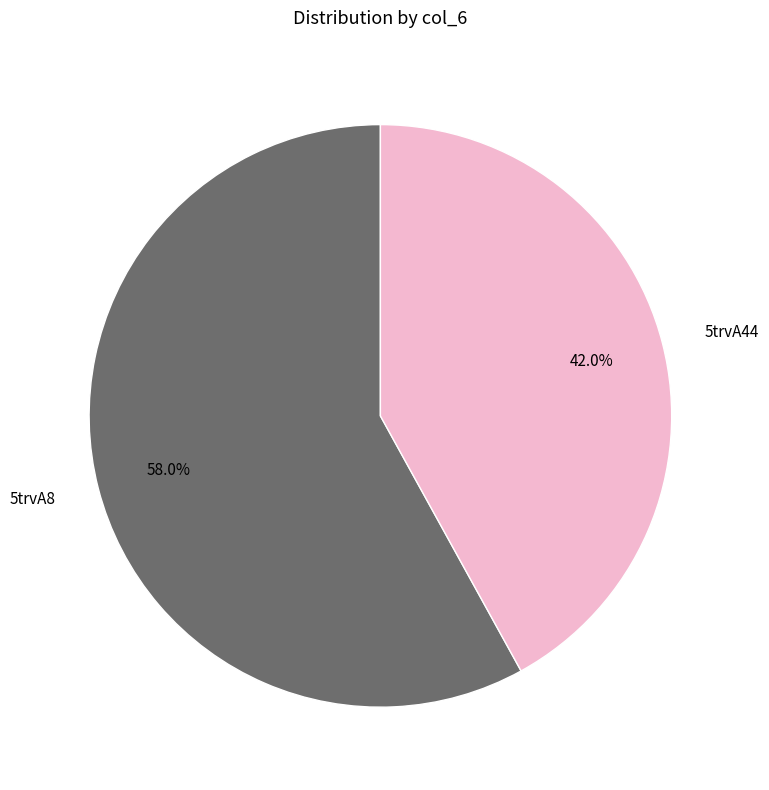

The 5trvA44 slice represents 51% of the pie. True or false?

False